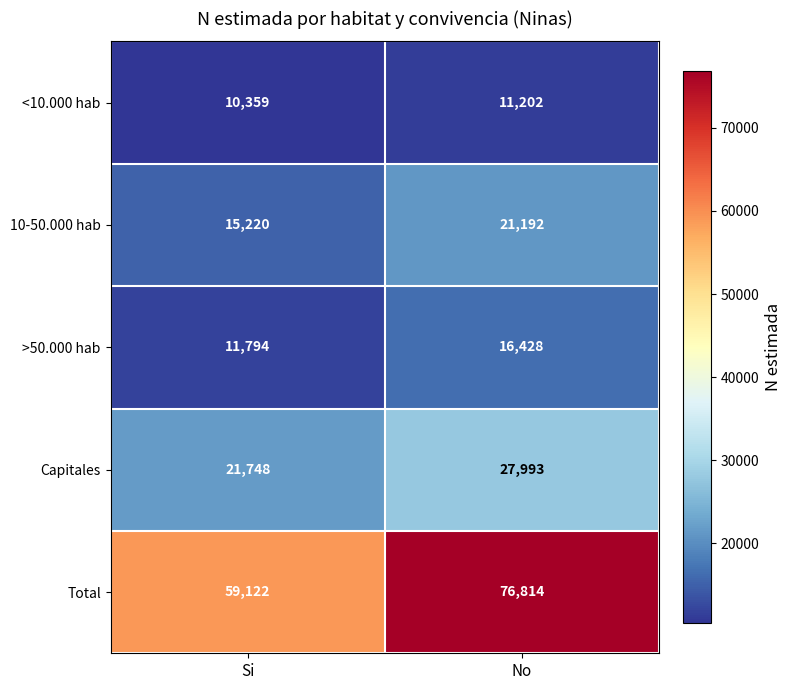

Which series has the widest spread of values?

Total